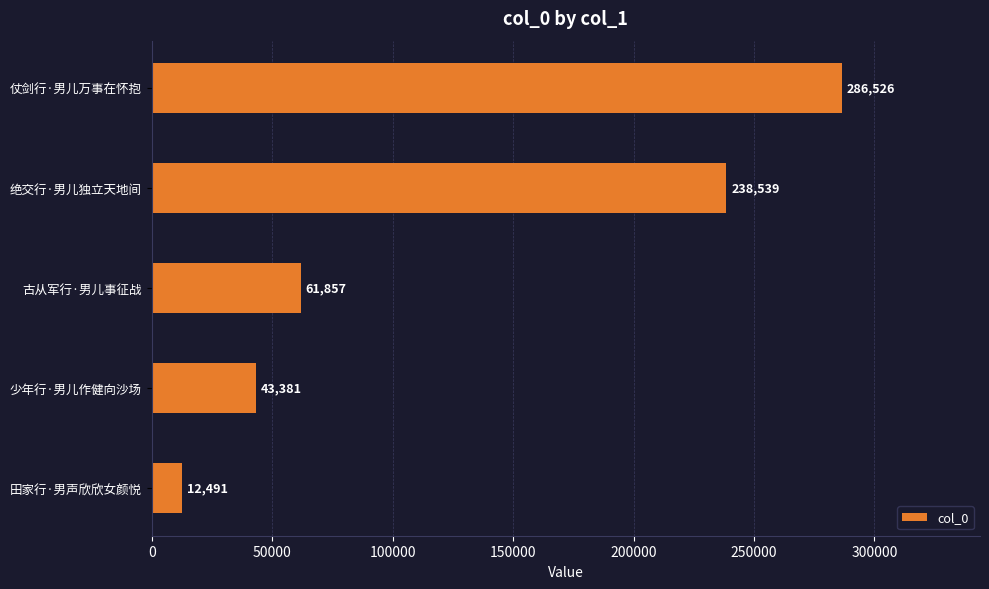

Rank the categories by value from lowest to highest.

田家行·男声欣欣女颜悦, 少年行·男儿作健向沙场, 古从军行·男儿事征战, 绝交行·男儿独立天地间, 仗剑行·男儿万事在怀抱